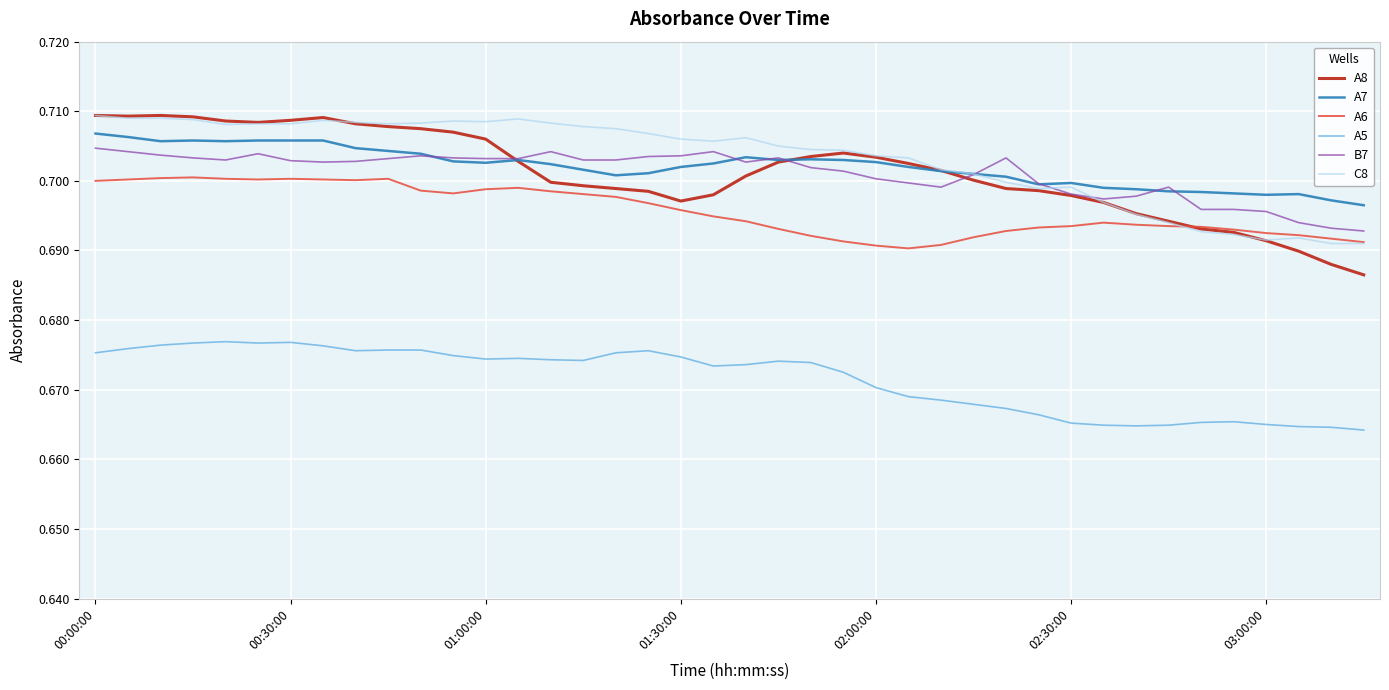

True or false: B7 and A5 intersect in this chart.

False